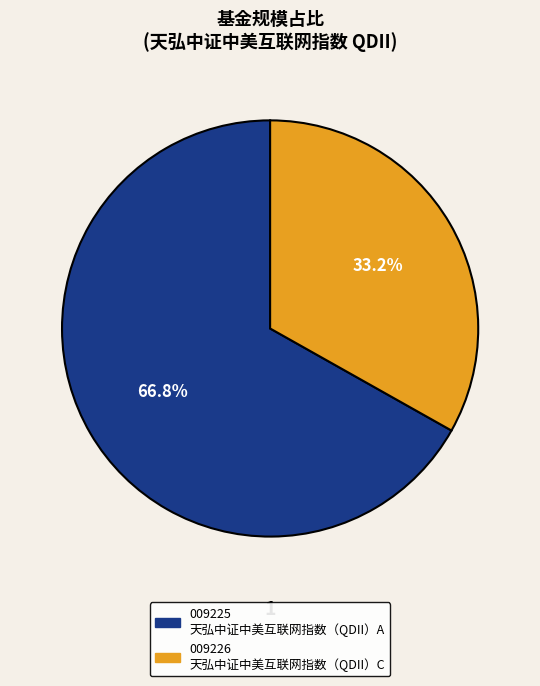

Is there a majority slice in this chart?

Yes